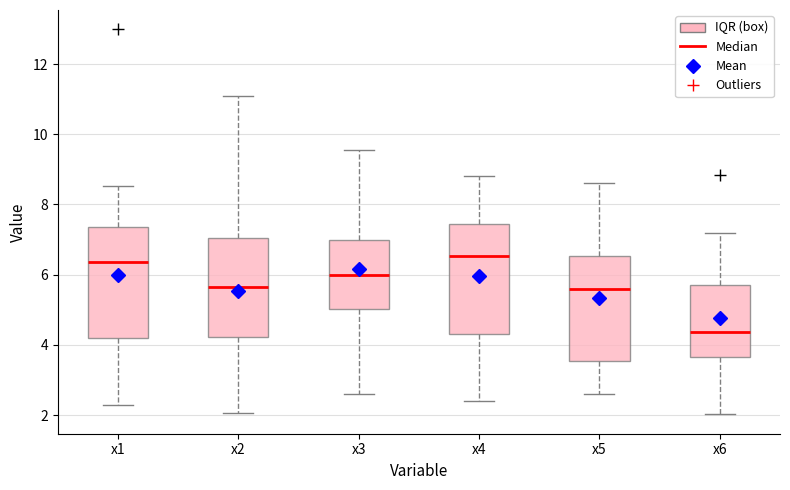

Reading left to right, transcribe this box plot: for each box, give where its median line is, the range the box spans, and where its two whiskers end, as read against the y-axis. The values are not printed on the chart, so give them approximately, as read against the axis.

x1: median 6.4, box 4.2 to 7.4, whiskers 2.2 to 8.6
x2: median 5.6, box 4.2 to 7.0, whiskers 2.0 to 11.0
x3: median 6.0, box 5.0 to 7.0, whiskers 2.6 to 9.6
x4: median 6.6, box 4.4 to 7.4, whiskers 2.4 to 8.8
x5: median 5.6, box 3.6 to 6.6, whiskers 2.6 to 8.6
x6: median 4.4, box 3.6 to 5.6, whiskers 2.0 to 7.2